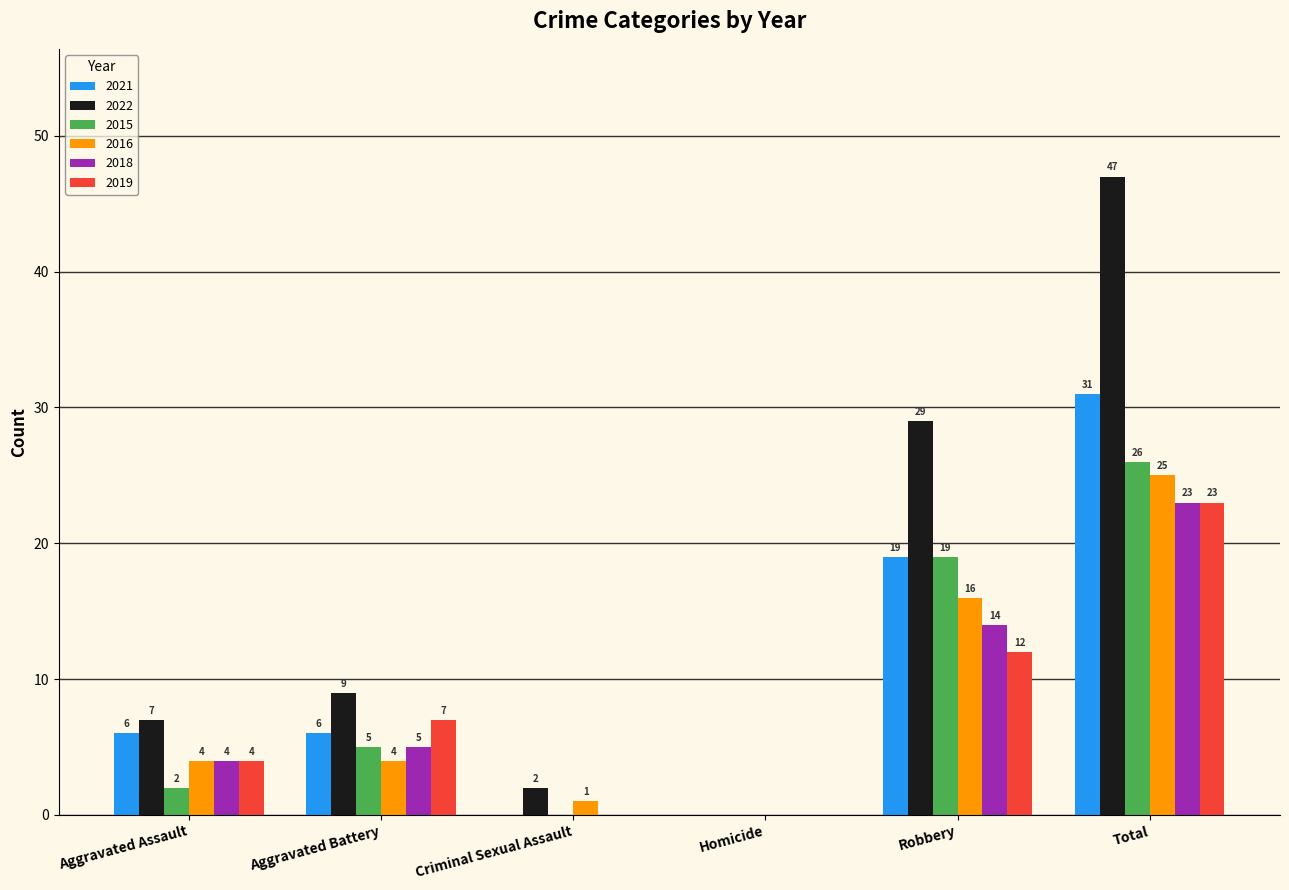

What is the total value across all series at Robbery?

109